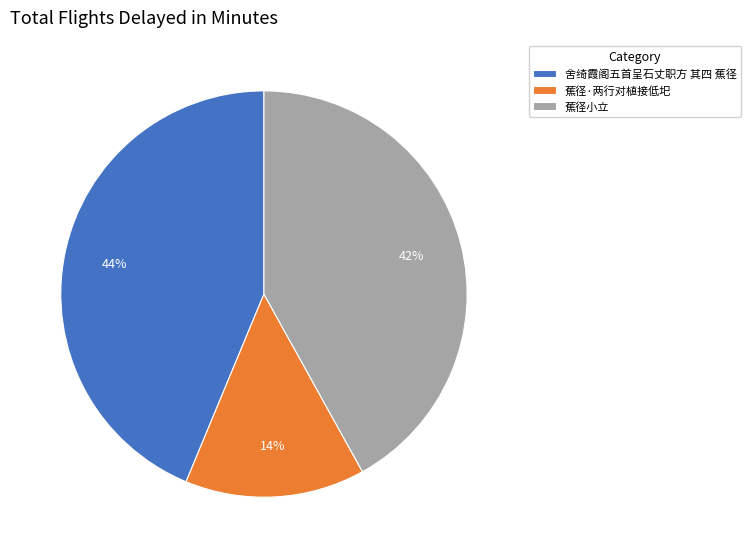

To the nearest percent, what is the combined percentage of 舍绮霞阁五首呈石丈职方 其四 蕉径 and 蕉径·两行对植接低圯?

58%